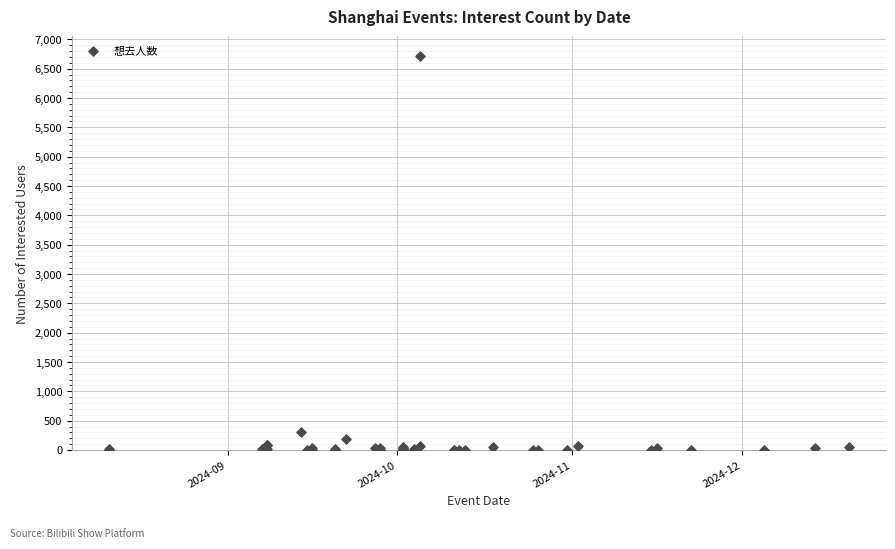

What Y value in the scatter plot is closest to 3357?

306